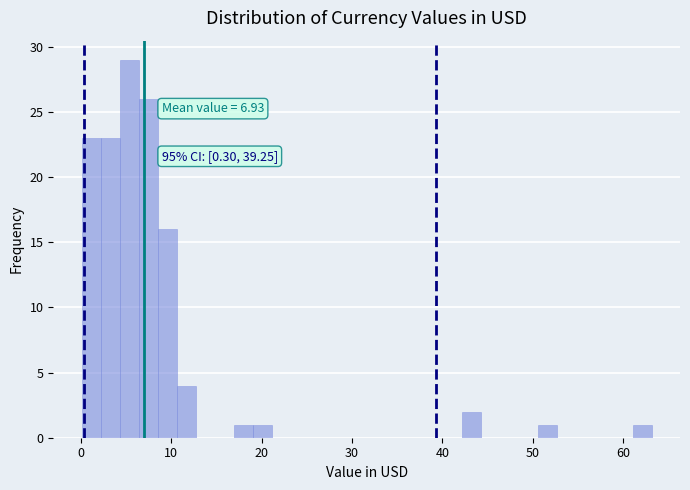

Around what value on the x-axis is the tallest bar? Give the approximate position of its centre, as read against the axis.

5